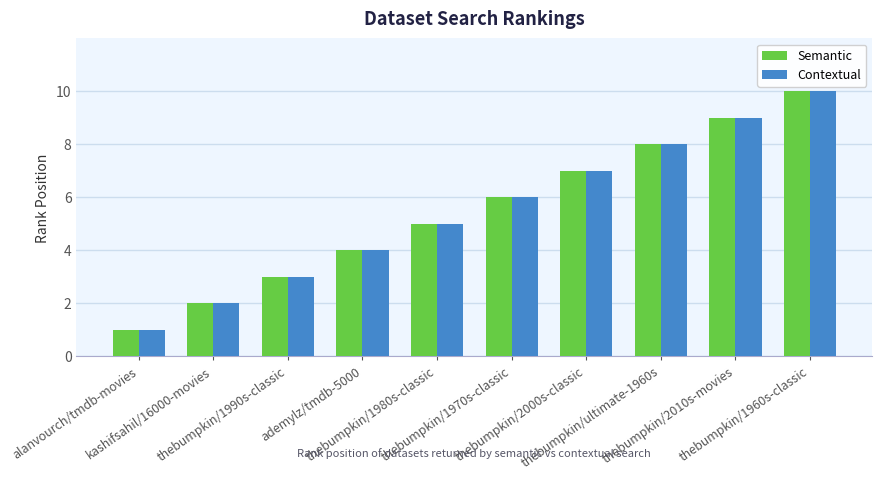

The value of Contextual at thebumpkin/ultimate-1960s is 8. True or false?

True